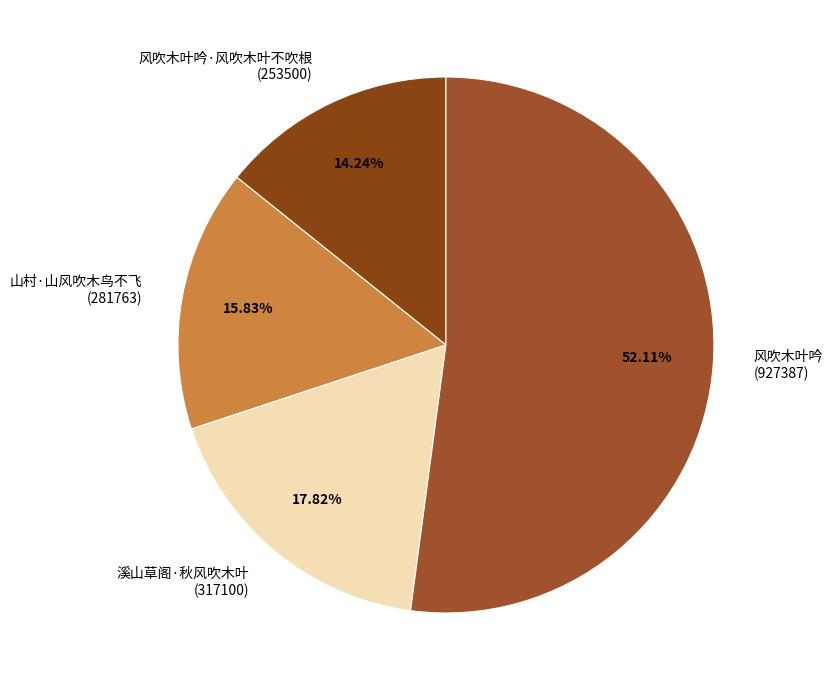

To the nearest percent, what is the difference between the largest and smallest slice percentages?

38%